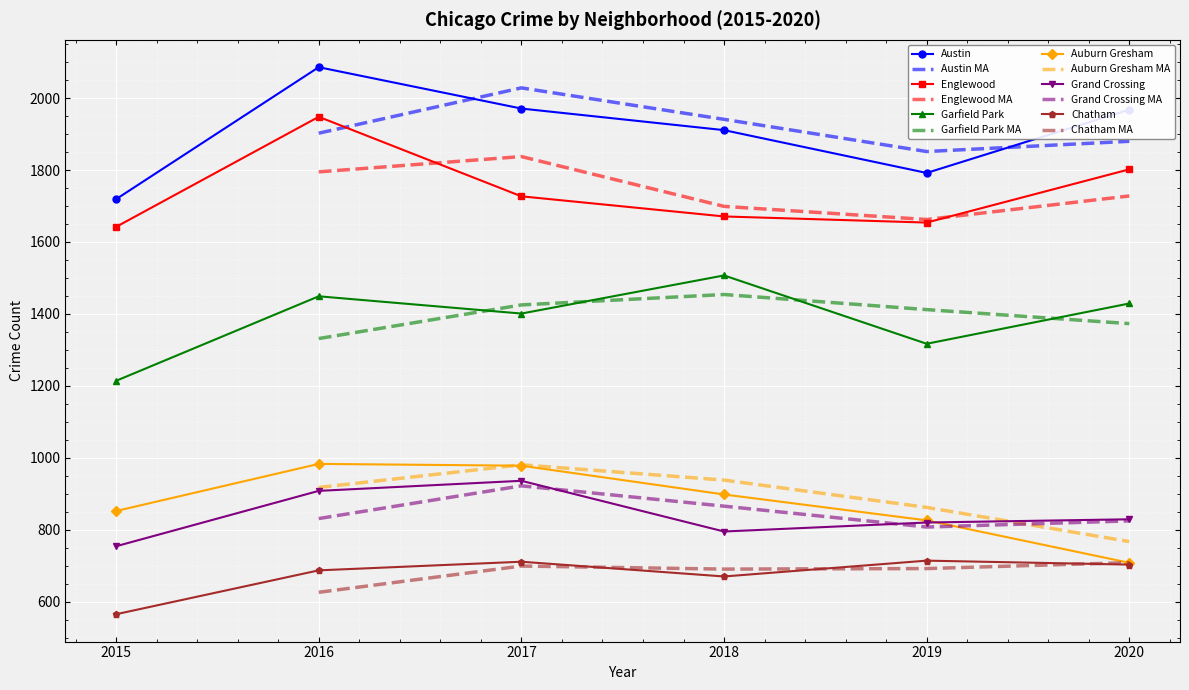

What is the value of the Garfield Park point at the 2nd from the left?

1449